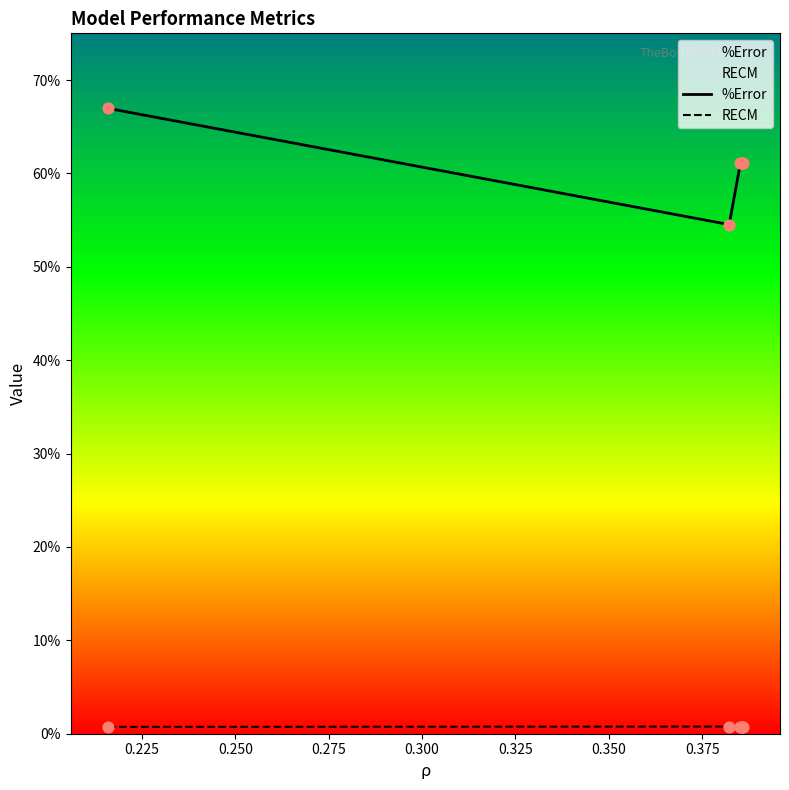

Which series has the largest Y range (max minus min)?

%Error